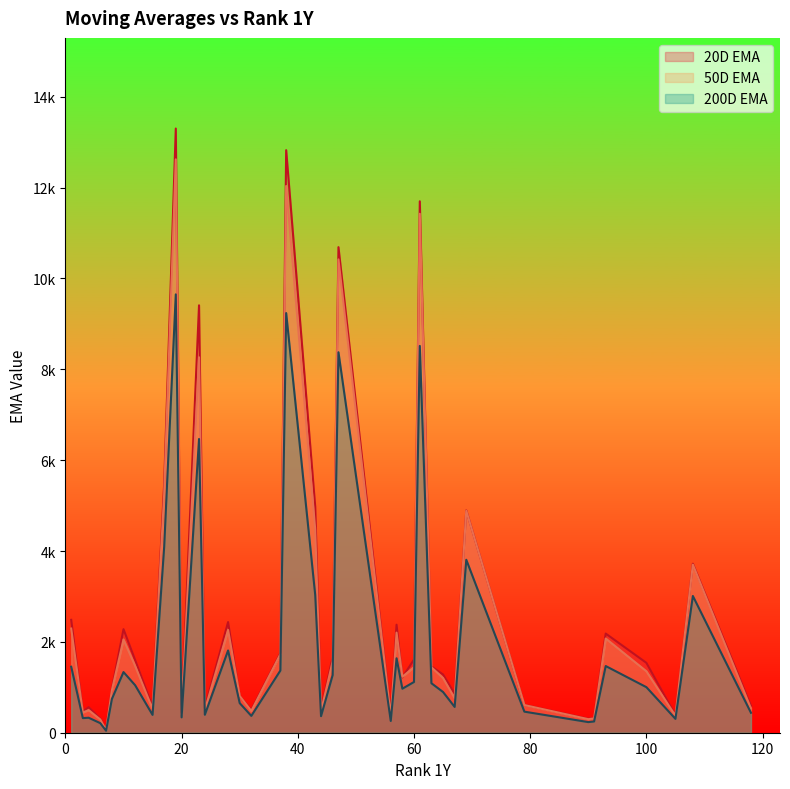

Which series changed the most between 30 and 57?

20D EMA